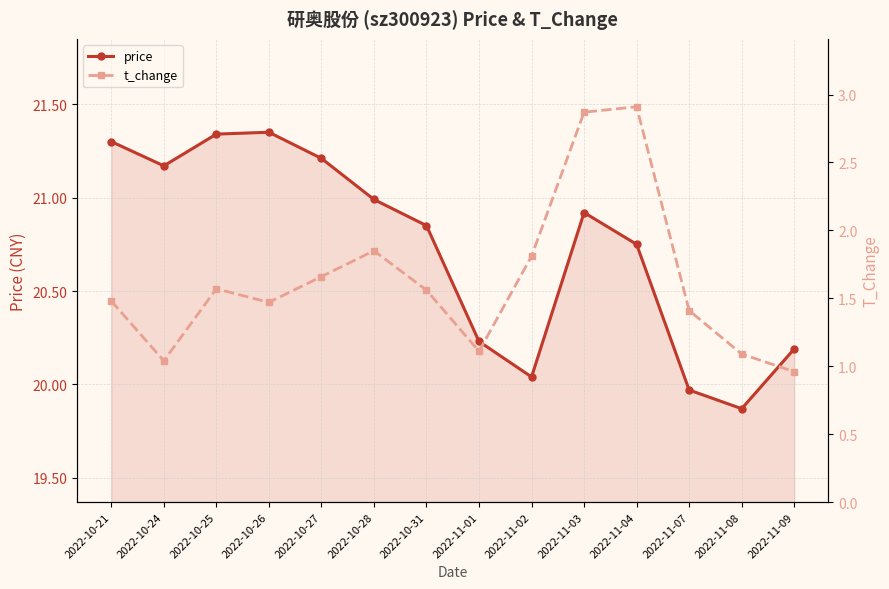

True or false: price has a value of 37.6 at 2022-10-21.

False